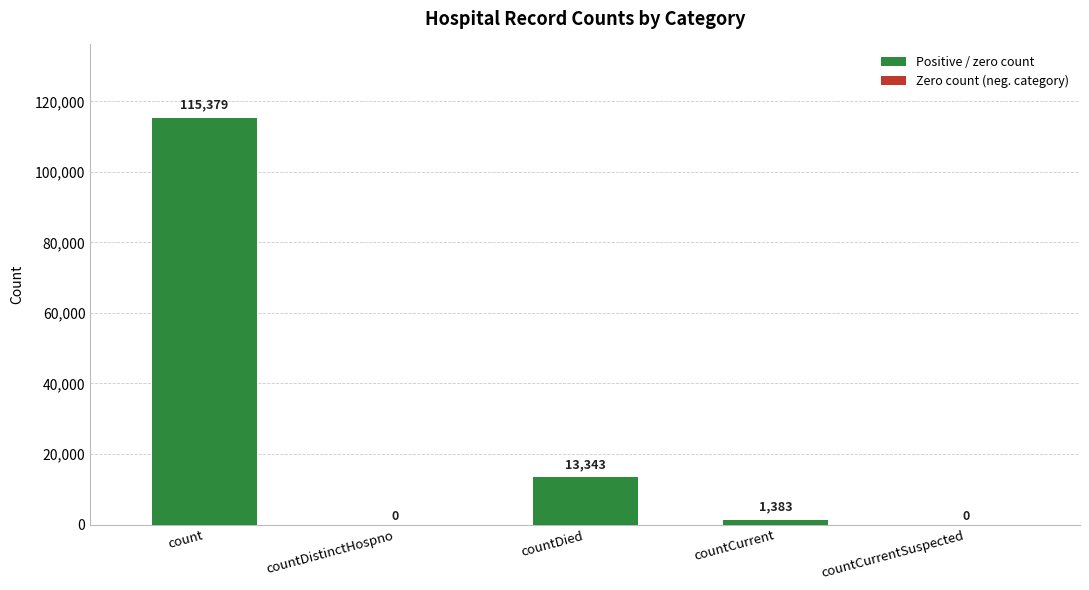

True or false: the data shows -51847 at countDistinctHospno.

False